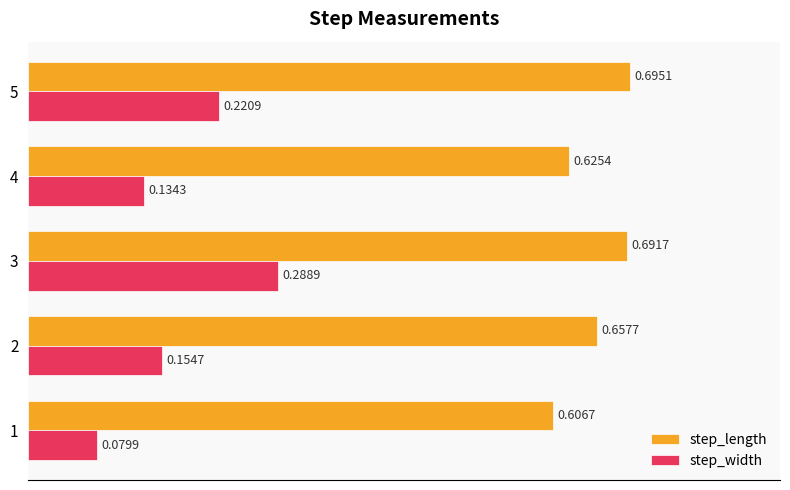

Rank the series by their average value, from highest to lowest.

step_length, step_width